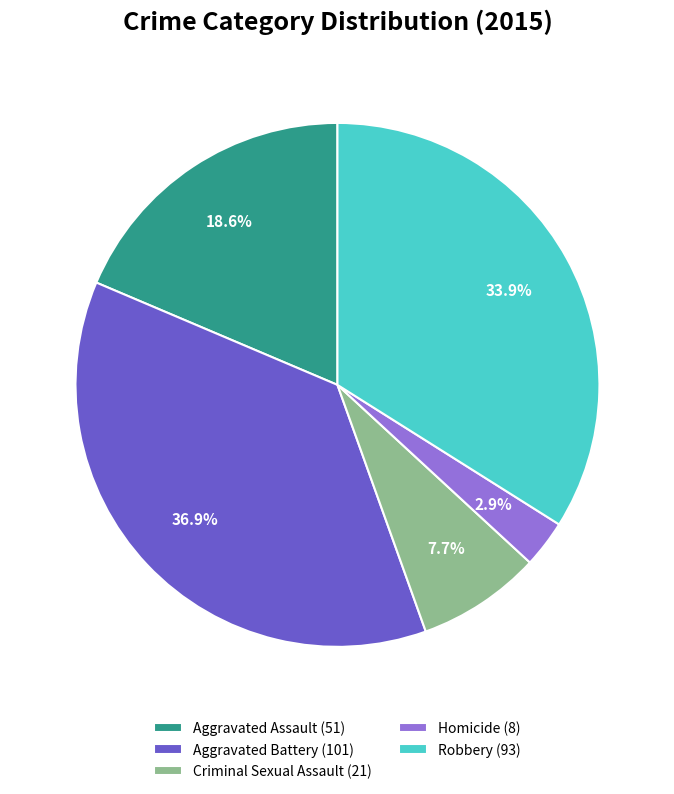

Which has a higher value, Criminal Sexual Assault or Aggravated Assault?

Aggravated Assault